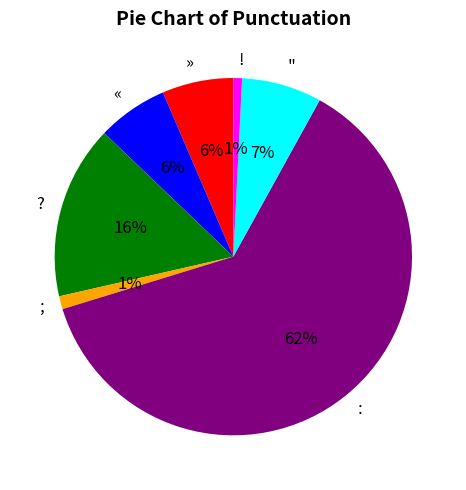

To the nearest percent, what is the average slice percentage?

14%